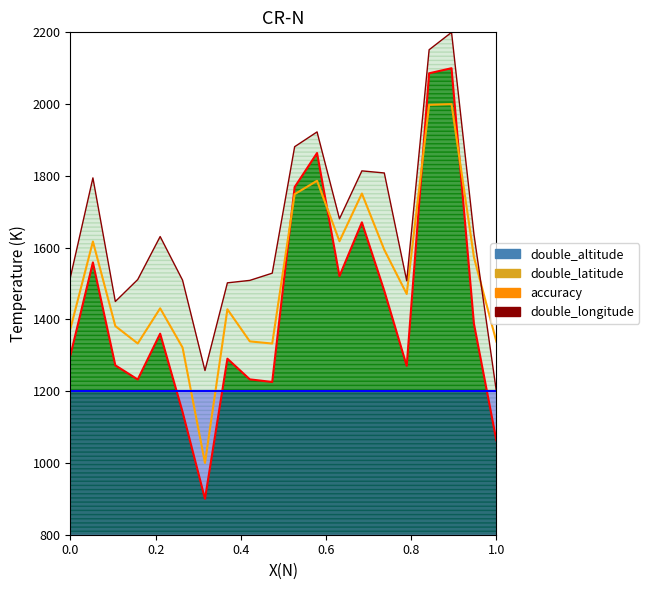

Count the number of categories in the chart.

20